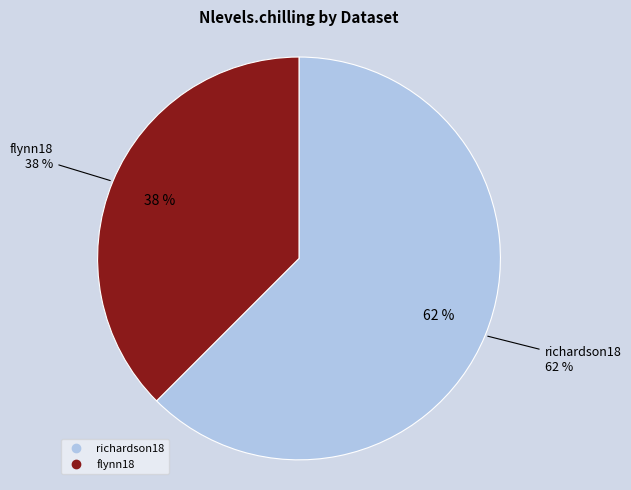

To the nearest percent, what portion does richardson18 represent?

62%